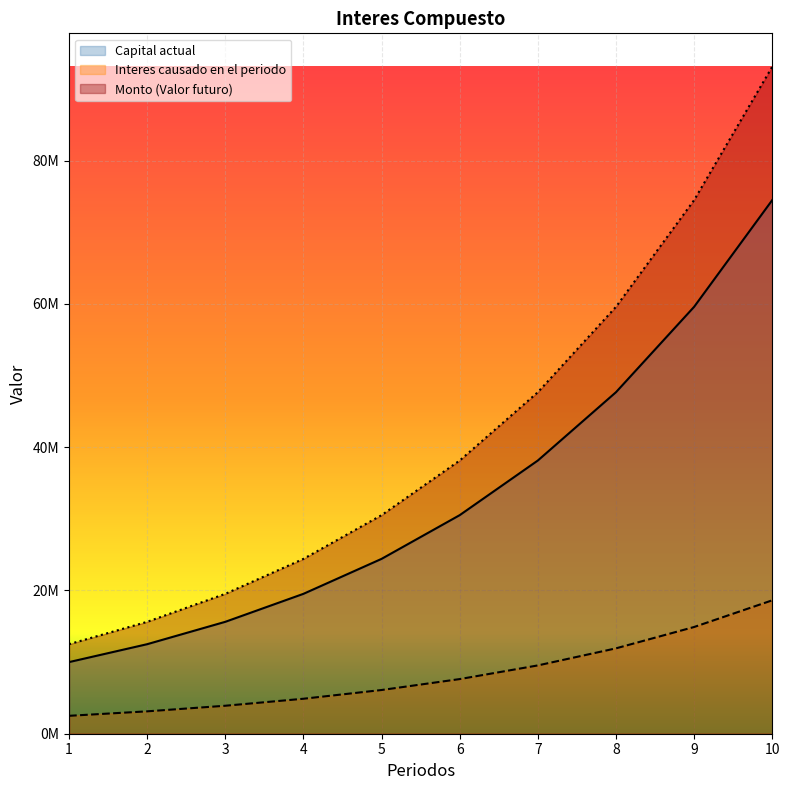

What are all the series names shown in the legend?

Capital actual, Interes causado en el periodo, Monto (Valor futuro)